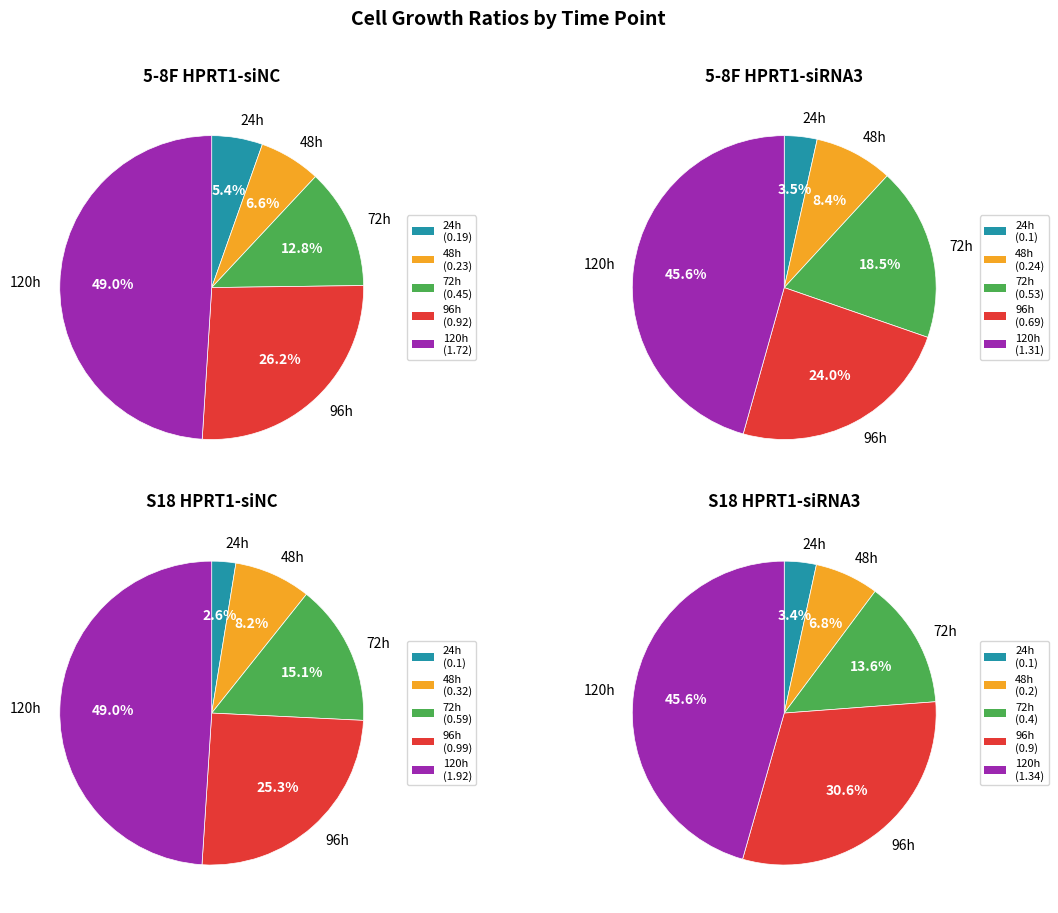

To the nearest percent, what is the difference between the 24h and 72h slice percentages?

10%